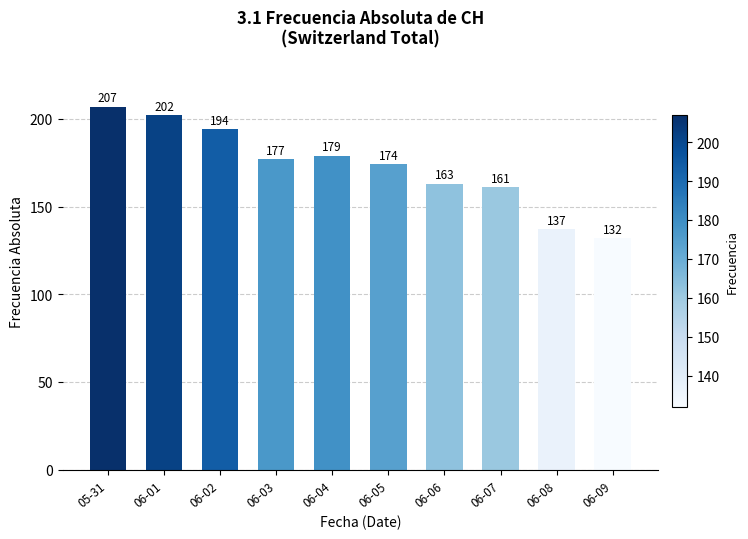

Reading right to left, extract all data points from this chart.

132	137	161	163	174	179	177	194	202	207